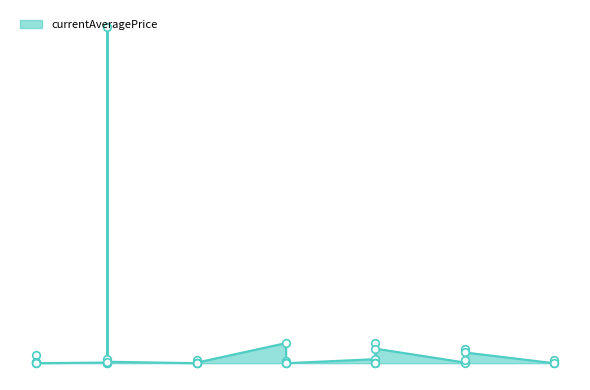

Which has a higher value, 1 or 30?

1